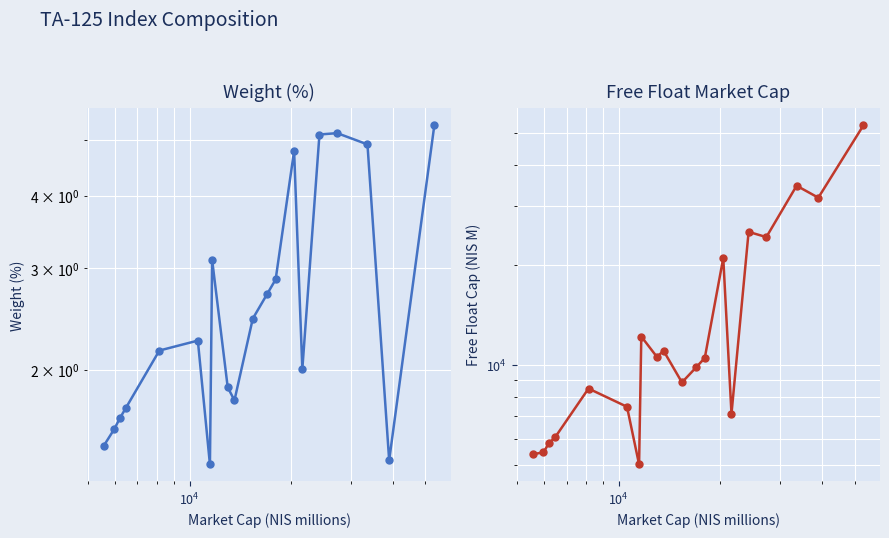

Is this an area chart (filled region under the line)?

No